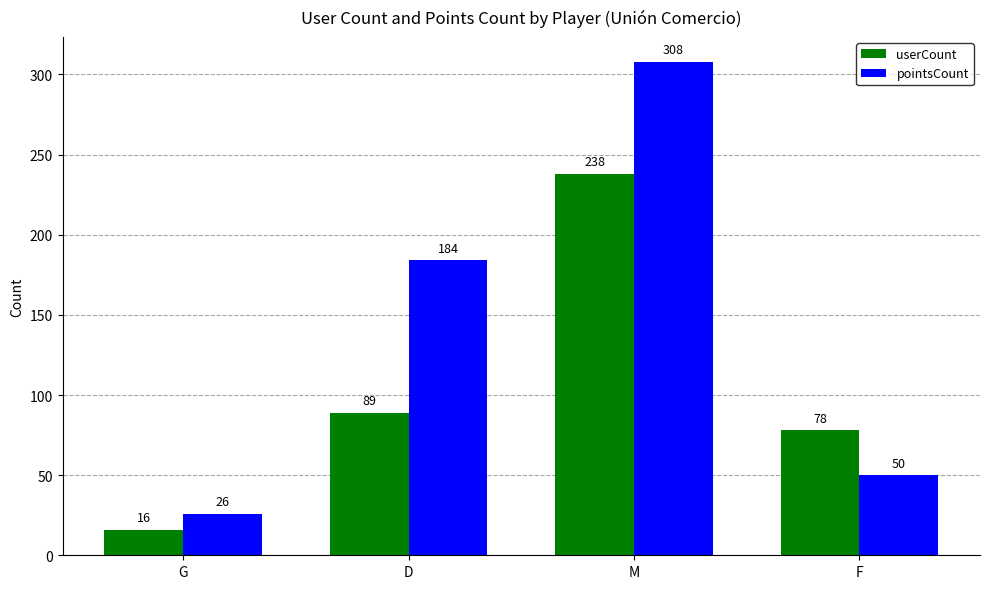

What is the value of the userCount bar at the 4th from the left?

78